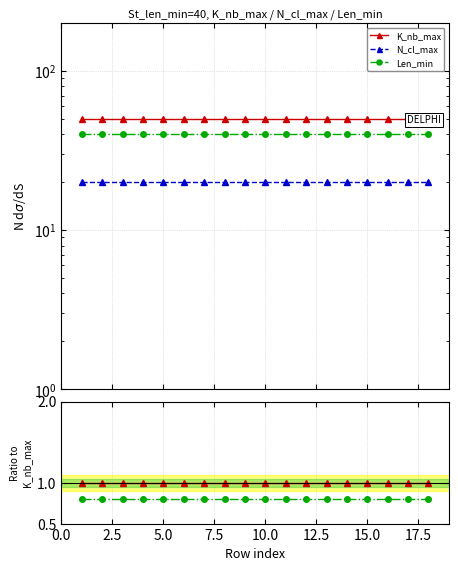

At how many categories does at least one series exceed 0?

18